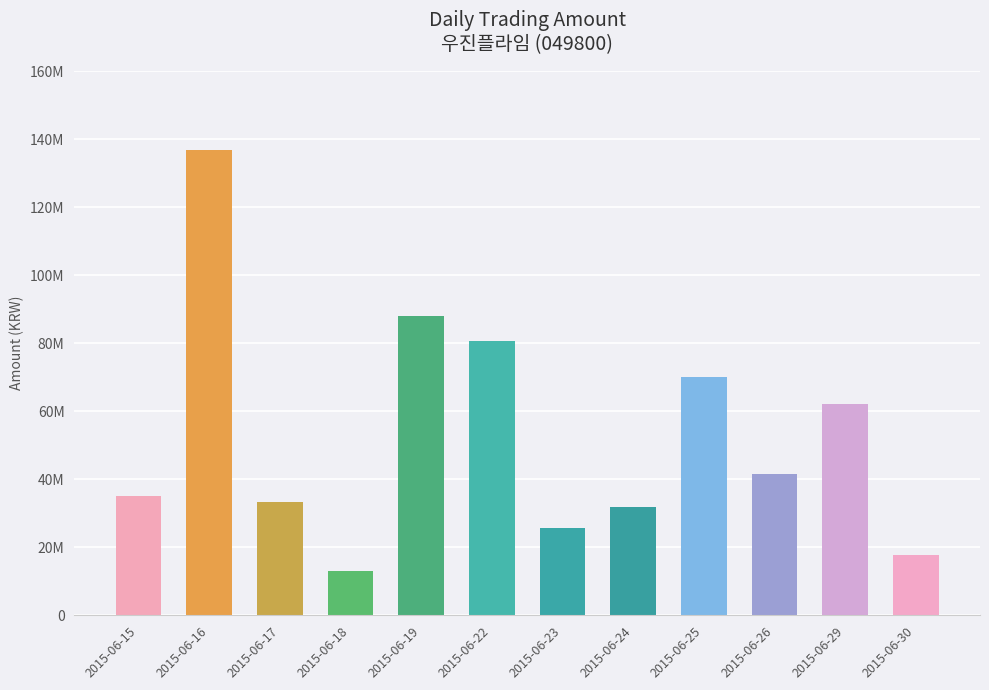

Between 2015-06-29 and 2015-06-19, which is larger?

2015-06-19